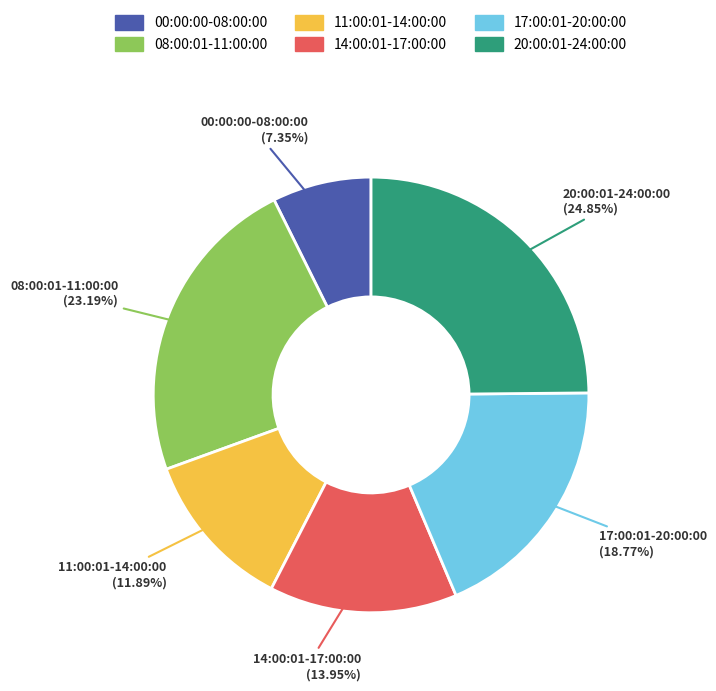

What is the smallest slice in the pie chart?

00:00:00-08:00:00